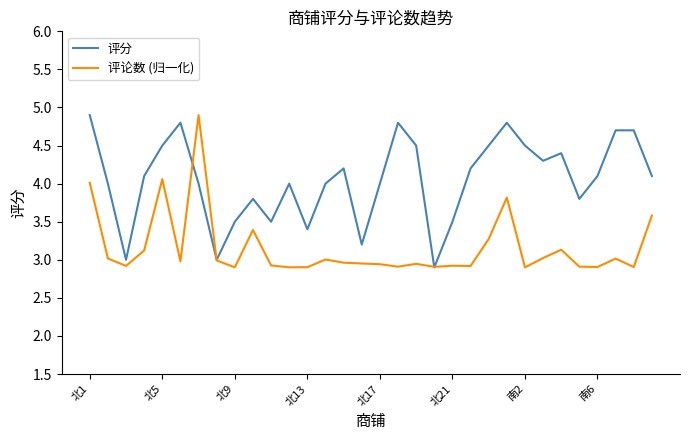

What is the highest value of the 评论数 (归一化) series?

4.9